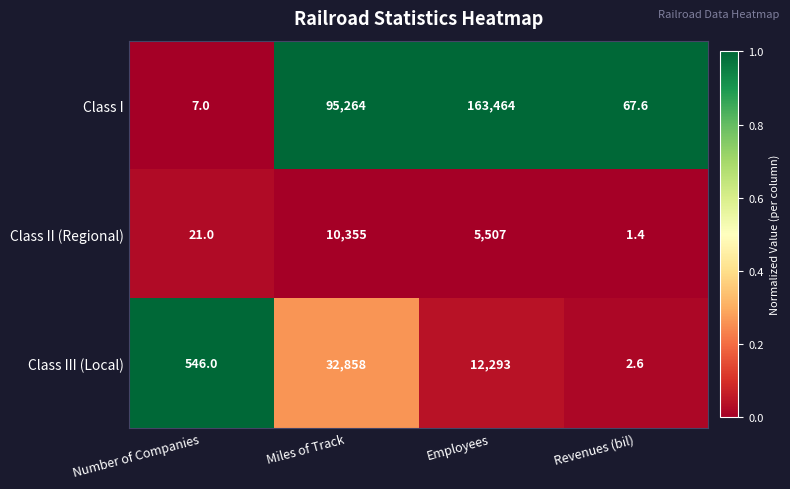

Count the number of data series in this chart.

3